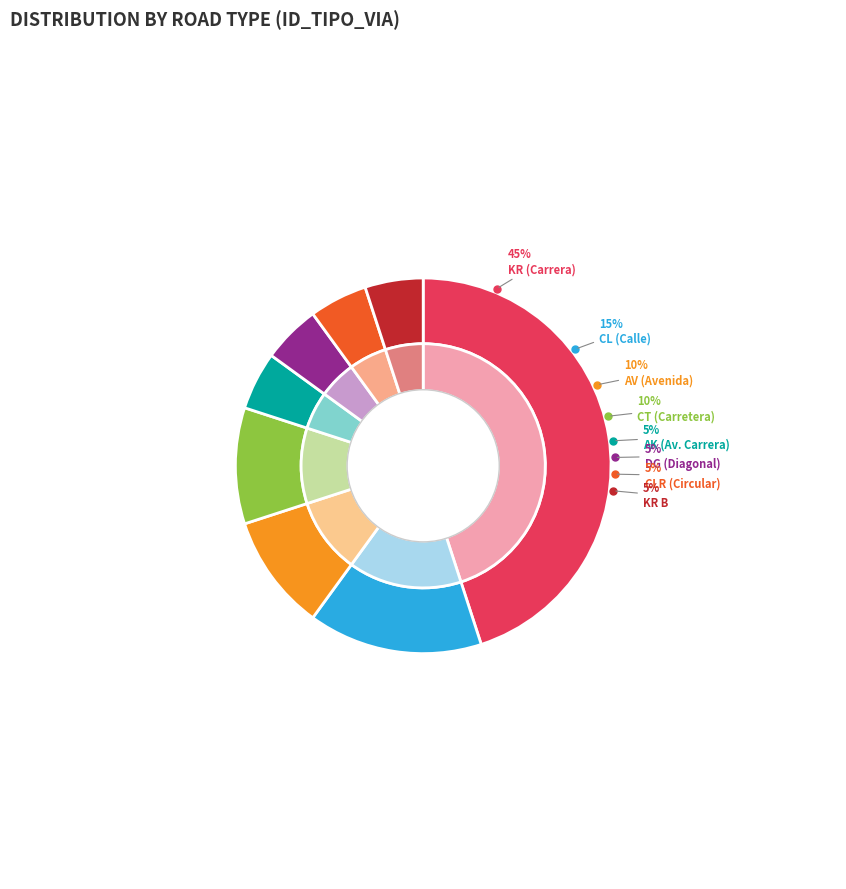

To the nearest percent, what is the combined percentage of AK and CL?

20%